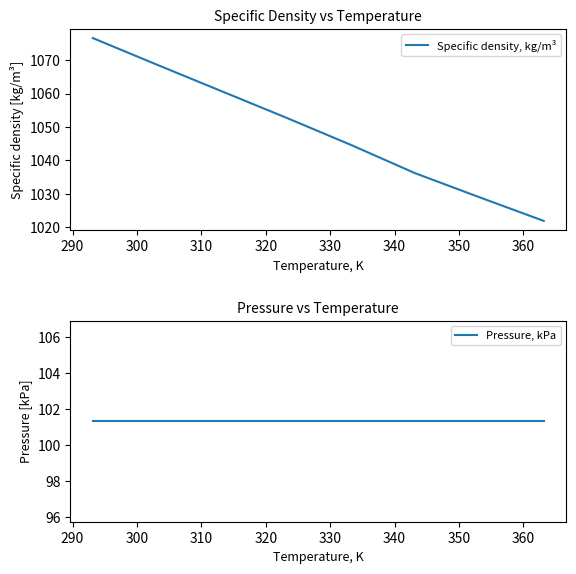

How many lines are shown in the chart?

2